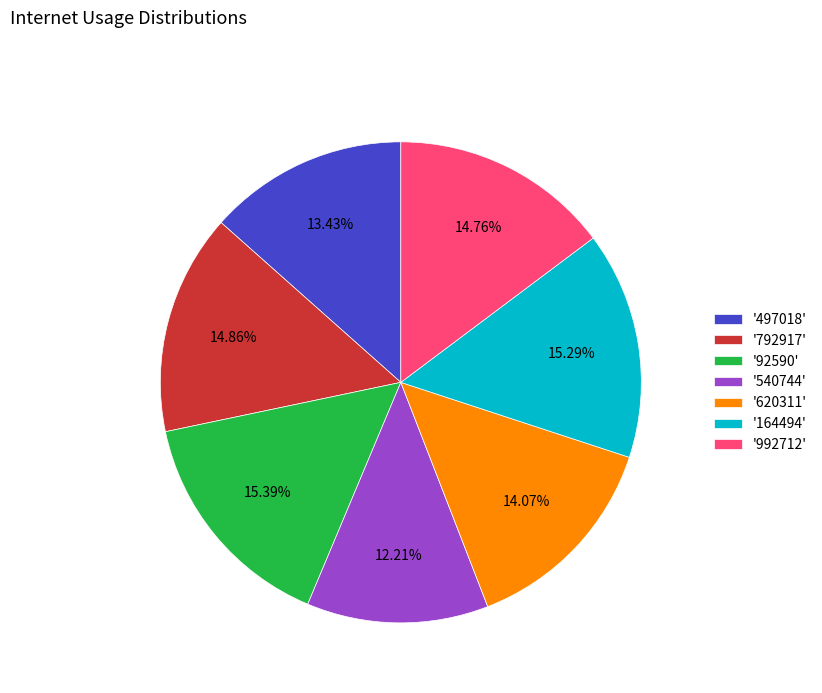

Does '497018' represent more than half of the total?

No